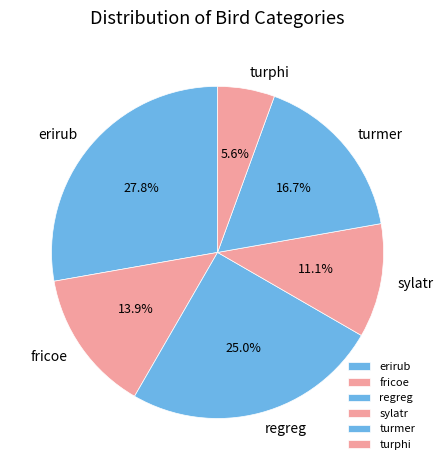

Which has a higher value, sylatr or erirub?

erirub